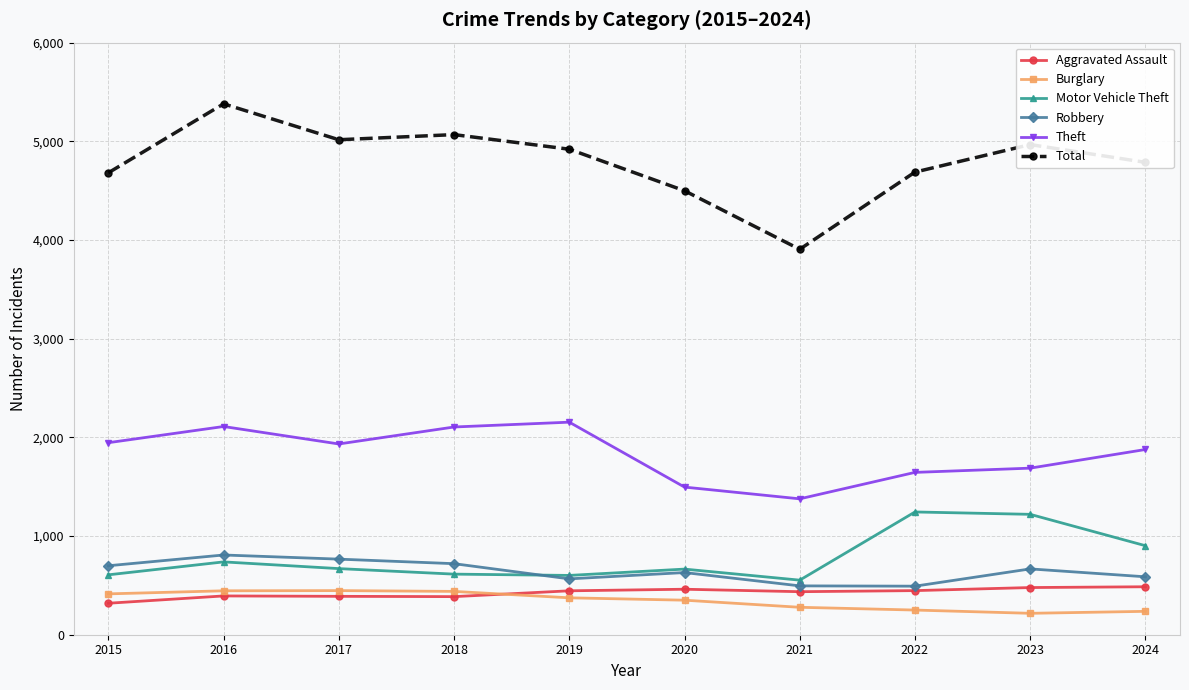

True or false: Robbery and Burglary cross at least once.

False